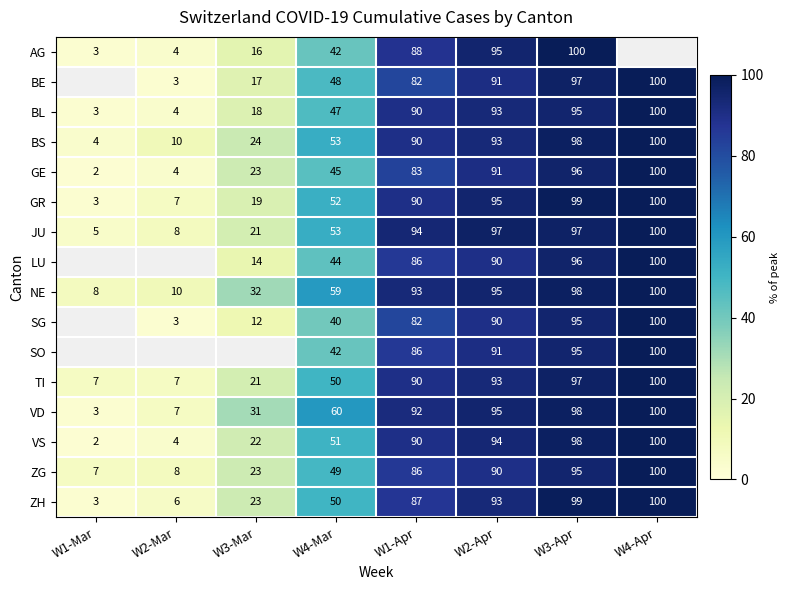

List the labels in order of BL value, smallest first.

W1-Mar, W2-Mar, W3-Mar, W4-Mar, W1-Apr, W2-Apr, W3-Apr, W4-Apr